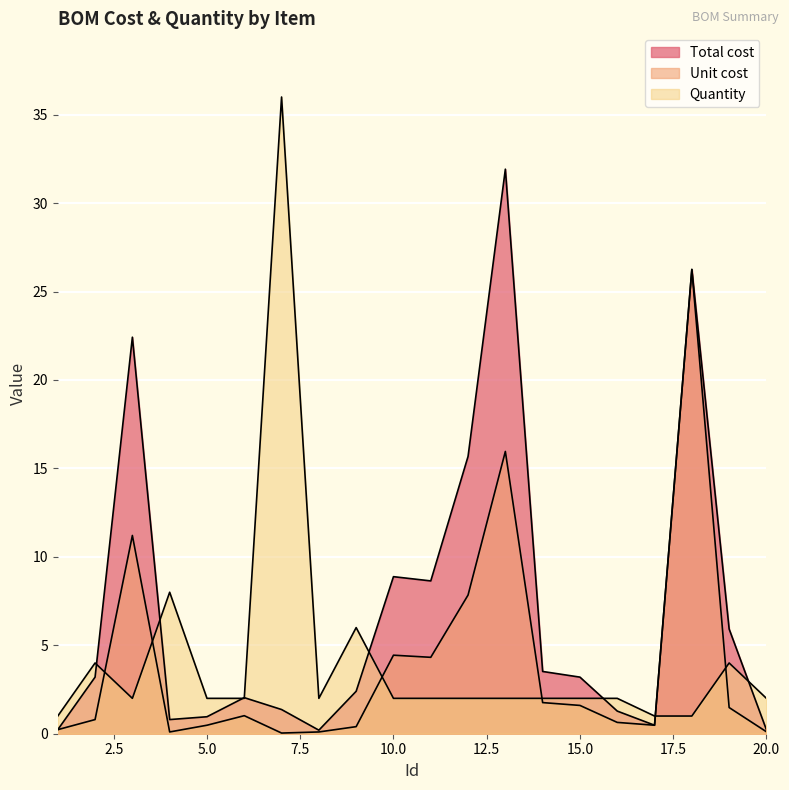

True or false: Total cost and Unit cost cross at least once.

False